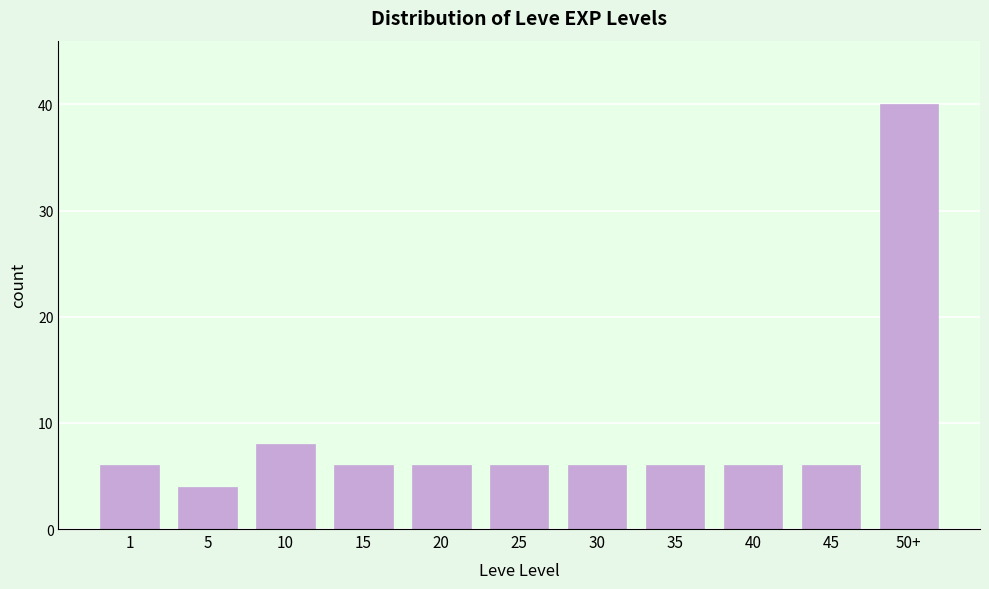

Reading left to right, transcribe all the data shown in this chart.

6	4	8	6	6	6	6	6	6	6	40